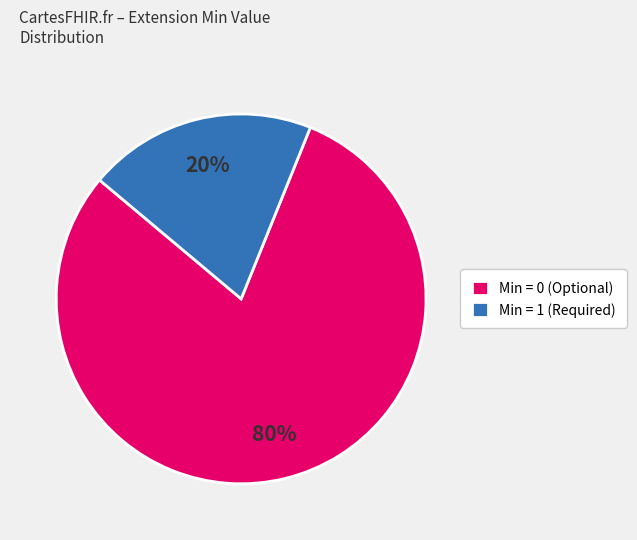

Between Min = 0 (Optional) and Min = 1 (Required), which is larger?

Min = 0 (Optional)